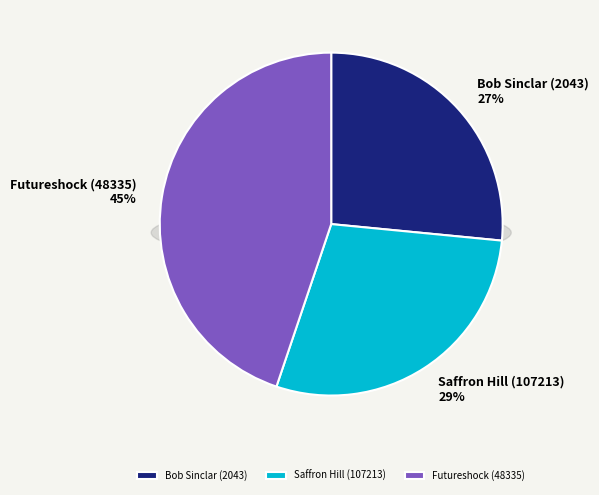

What is the smallest slice in the pie chart?

Bob Sinclar (2043)